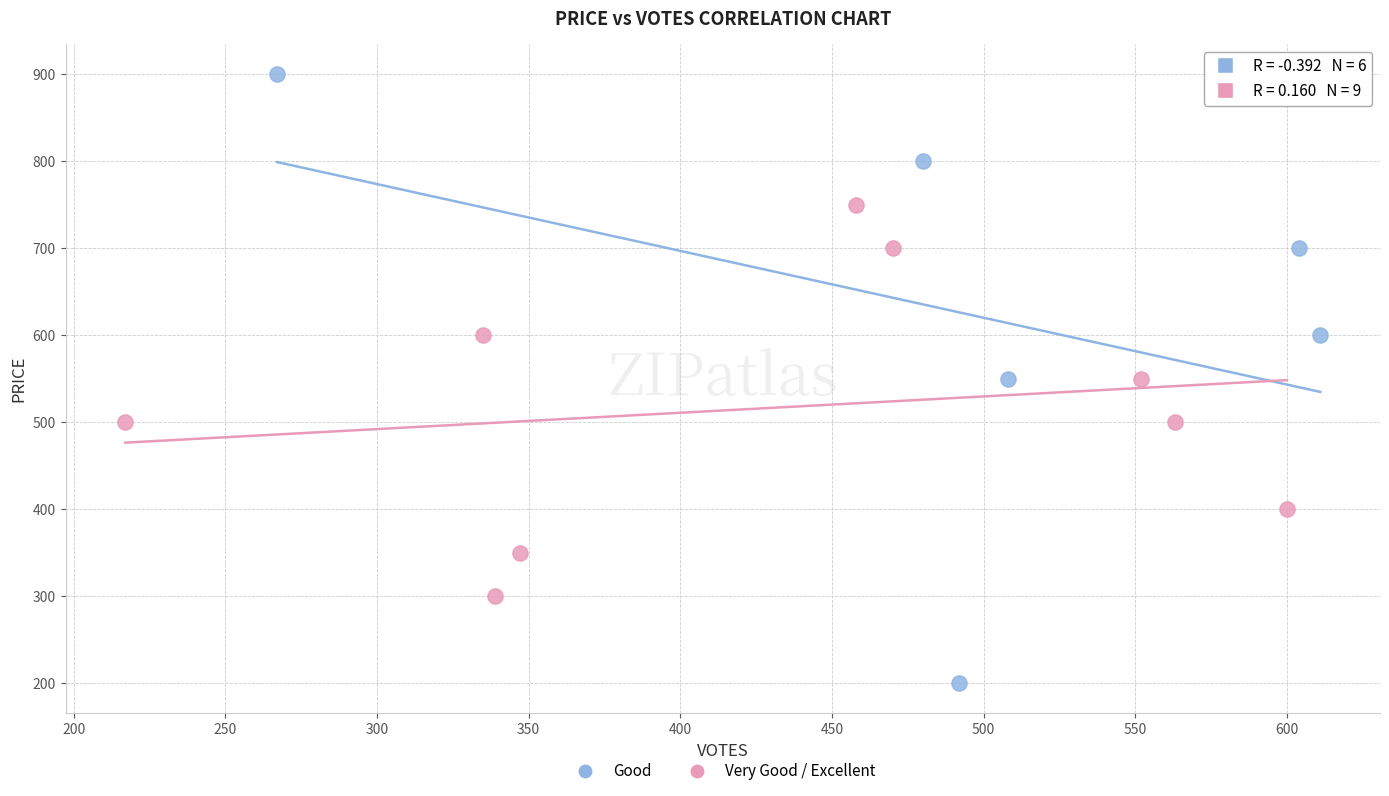

Which series reaches the minimum Y coordinate?

Good